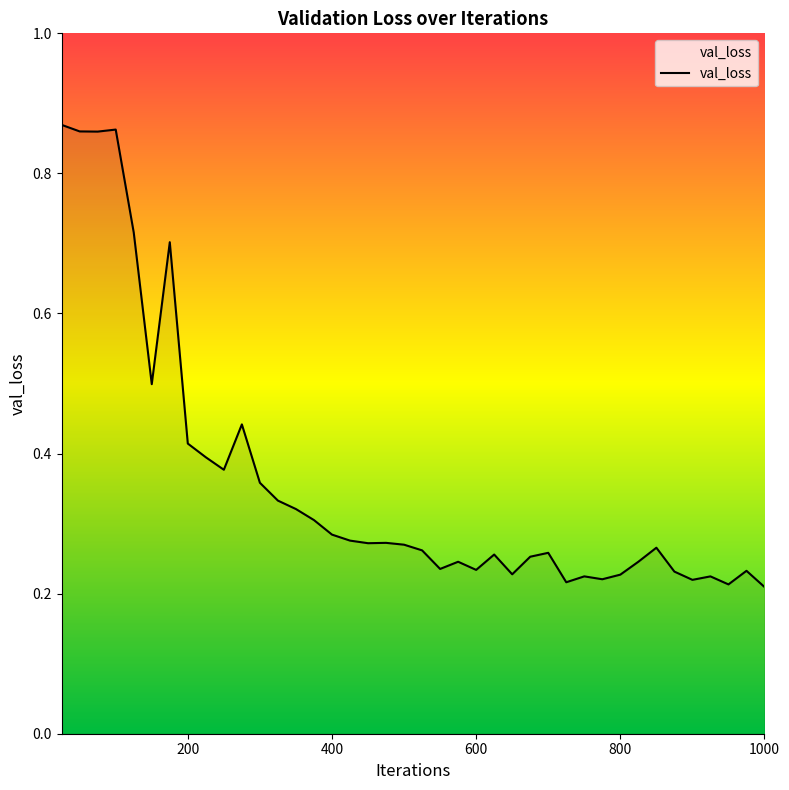

What is the sum of all values?

14.4